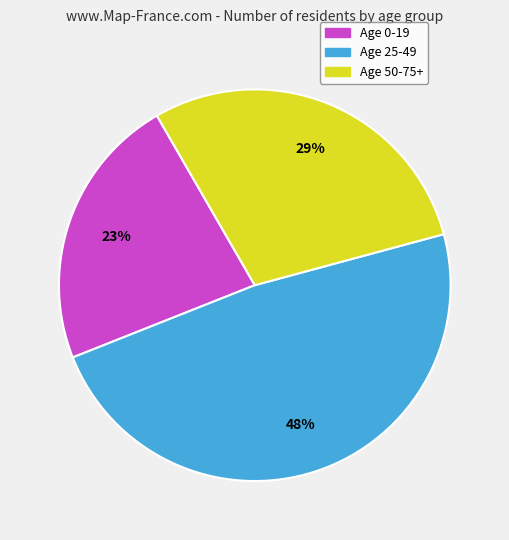

Do Age 0-19 and Age 50-75+ together represent more than half of the pie?

Yes